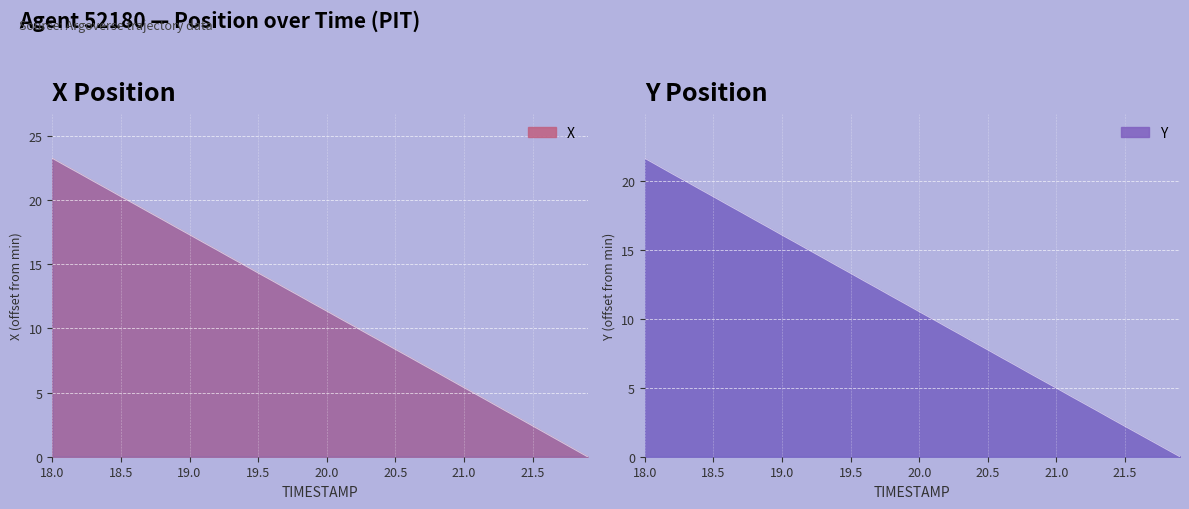

At which category is the sum across all series the highest?

18.0